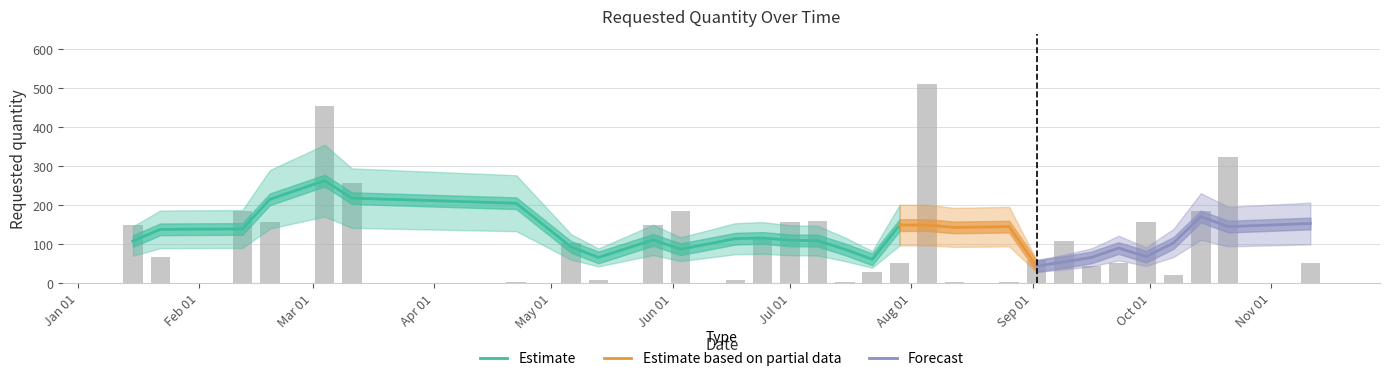

What is the label of the 8th bar from the left?

2024-05-06